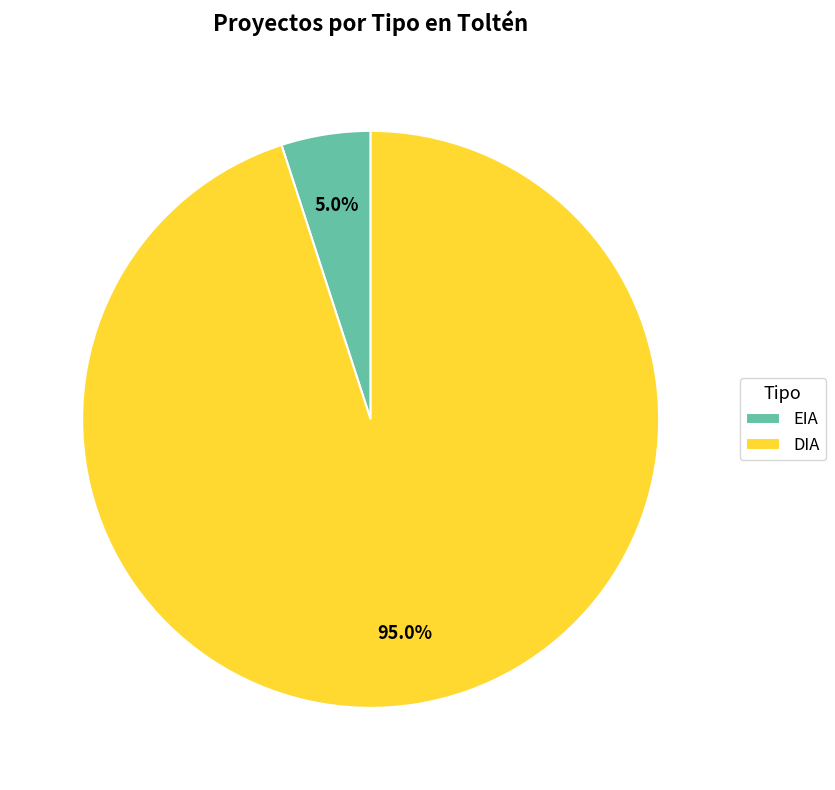

To the nearest percent, what percentage of the pie is EIA?

5%